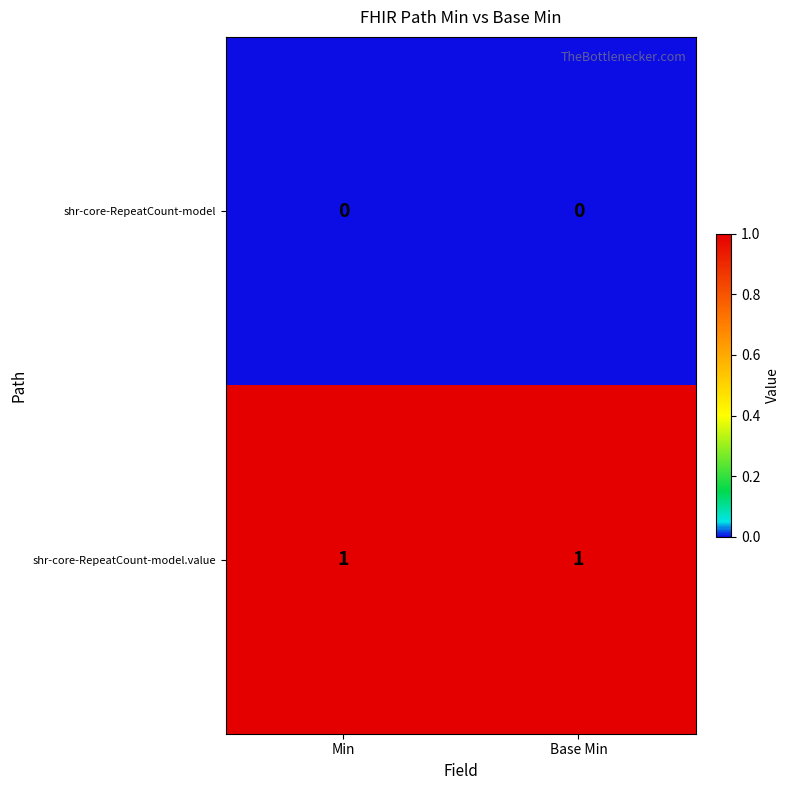

Which series has the largest total across all categories?

shr-core-RepeatCount-model.value